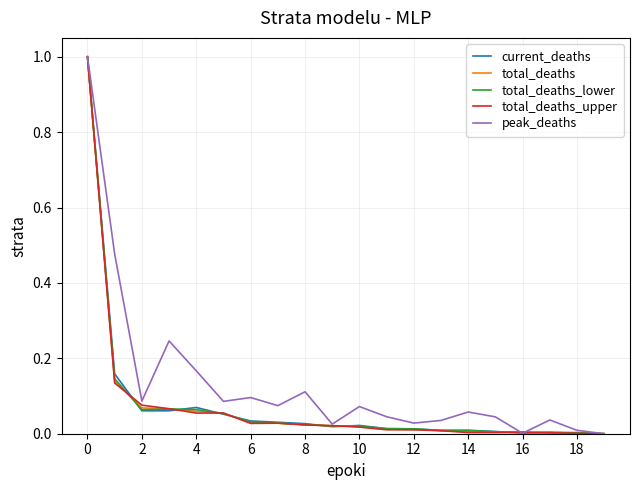

How many series are shown in this chart?

5